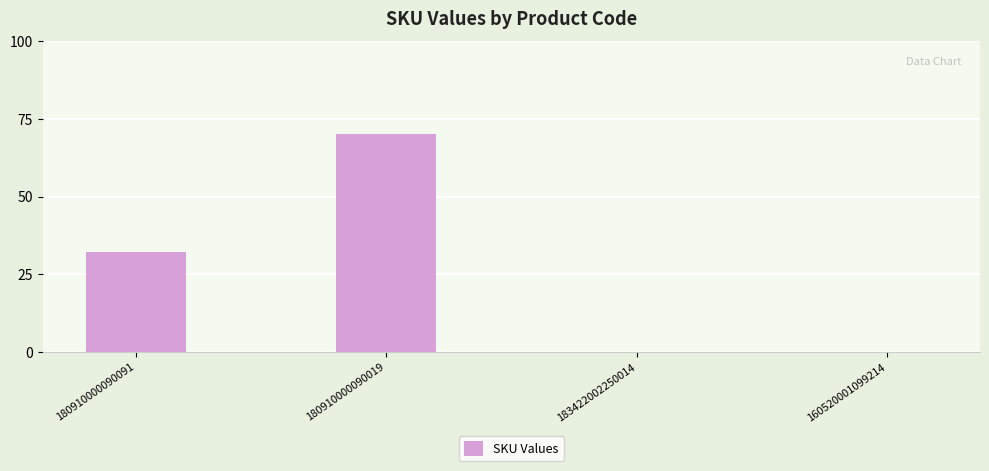

What is the greatest value displayed?

70